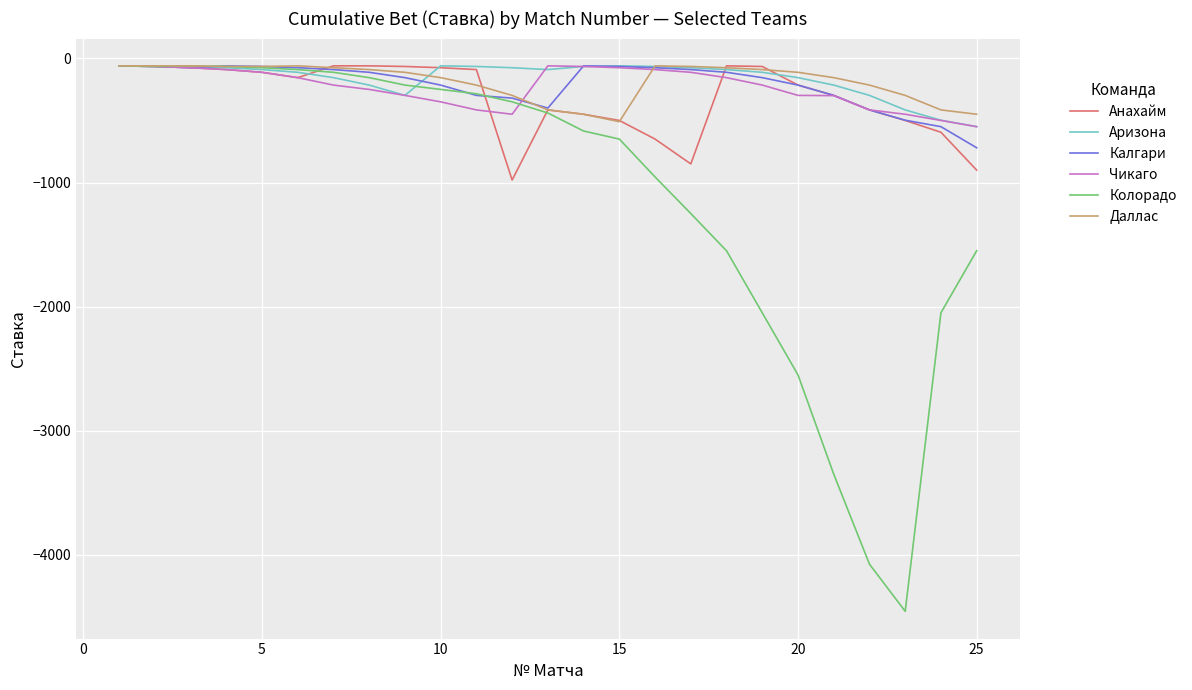

What is the smallest value displayed?

-4455